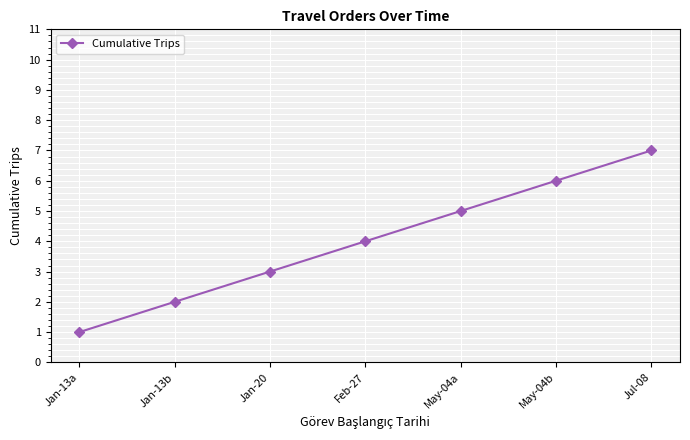

Between Jan-13a and Feb-27, which is larger?

Feb-27